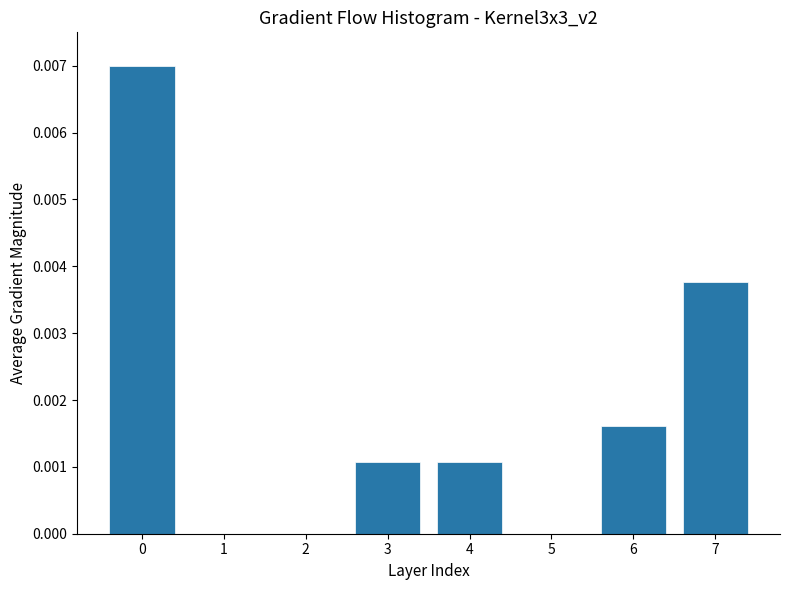

The value at 2 is 0.0. True or false?

True